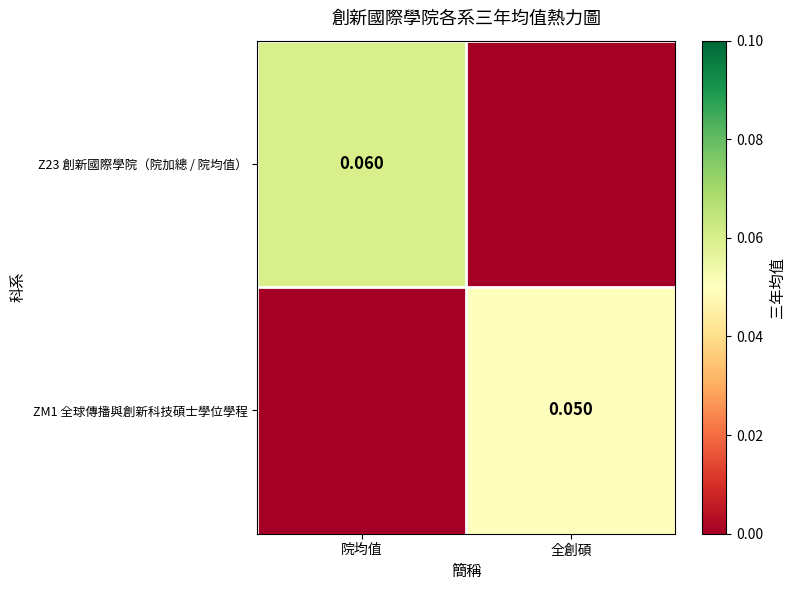

The value of Z23 創新國際學院（院加總 / 院均值） at 院均值 is 0.1. True or false?

False